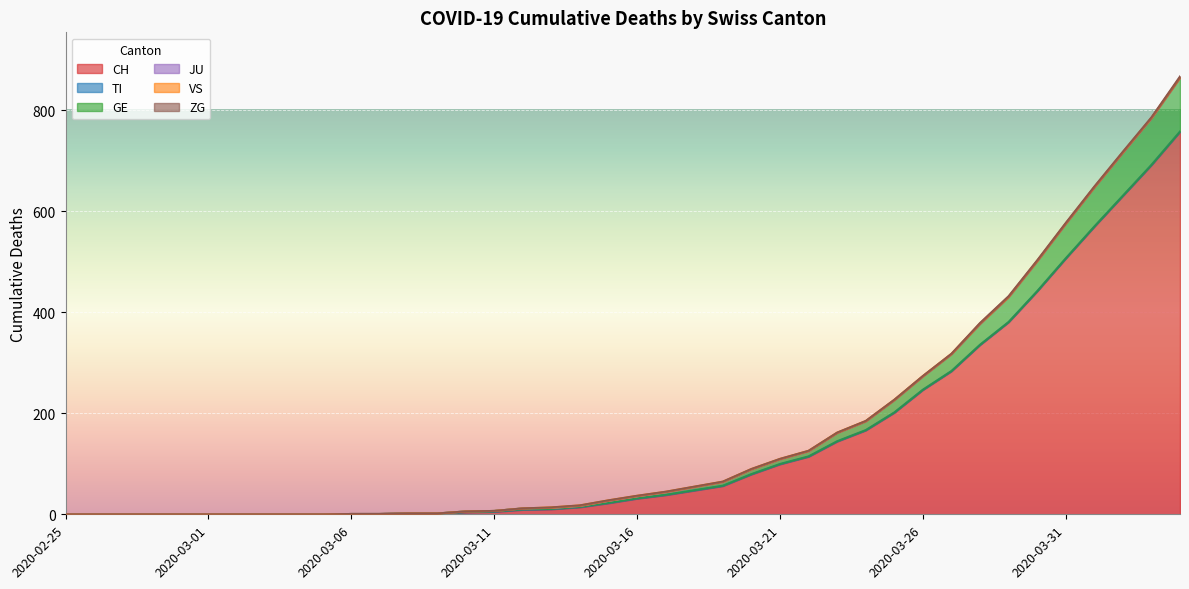

Which series changed the most between 2020-03-04 and 2020-04-03?

CH